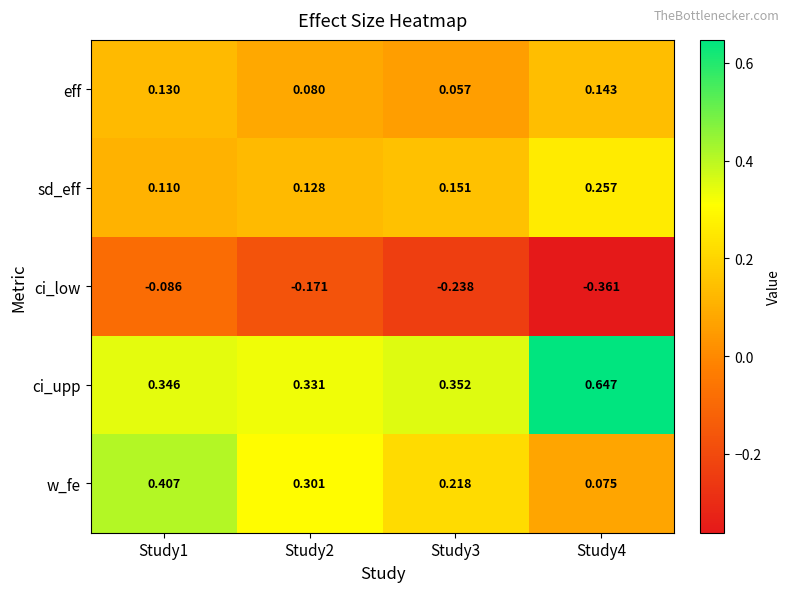

Rank the series at Study1 from highest to lowest value.

w_fe, ci_upp, eff, sd_eff, ci_low